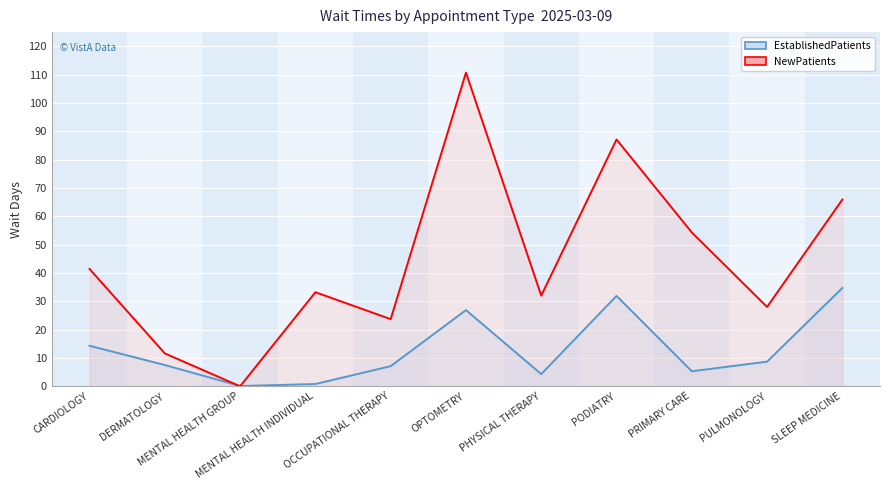

After their last crossing, which series has the higher values: NewPatients or EstablishedPatients?

NewPatients